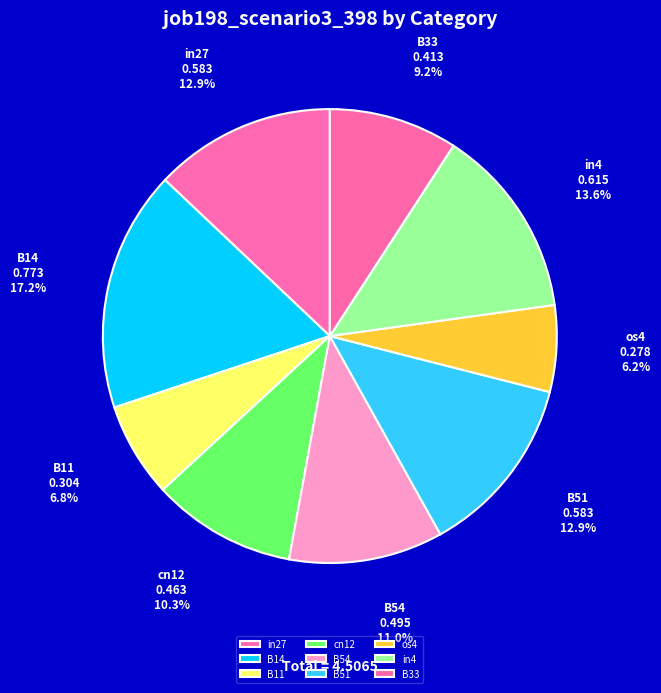

To the nearest percent, what portion does B33 represent?

9%